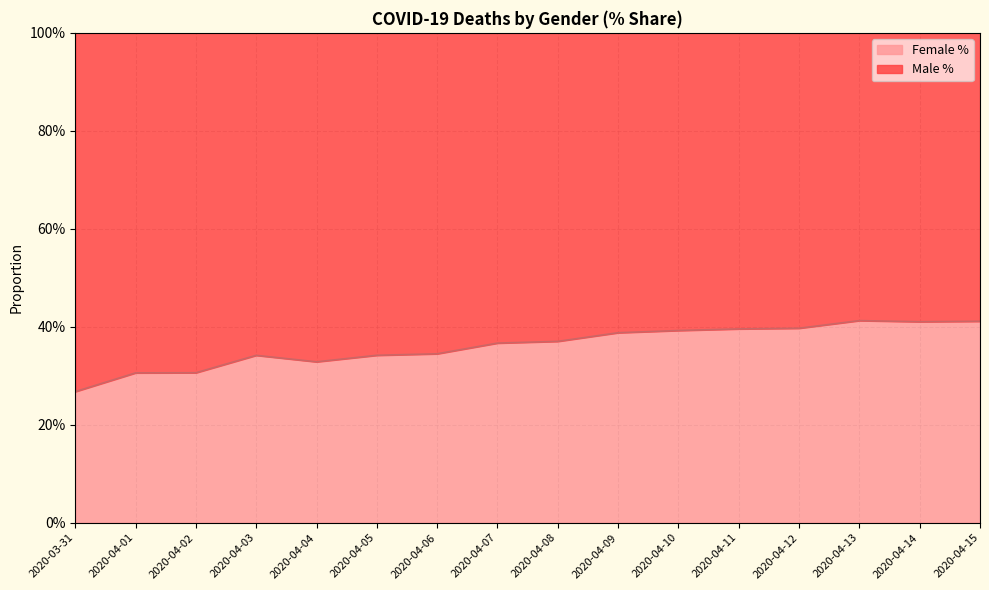

At which category does the data reach its first local peak?

2020-04-03